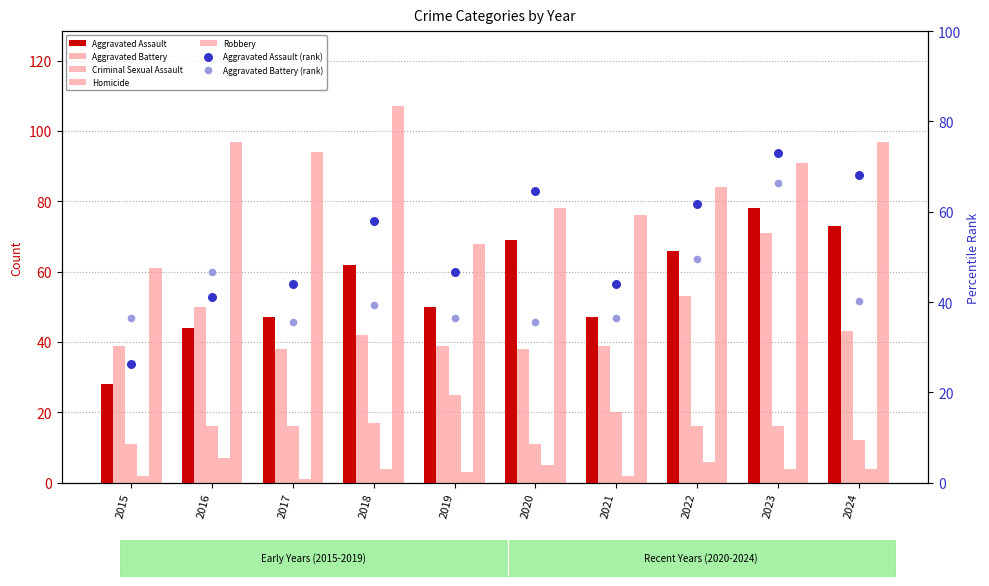

What is the total value across all series at 2017?

196